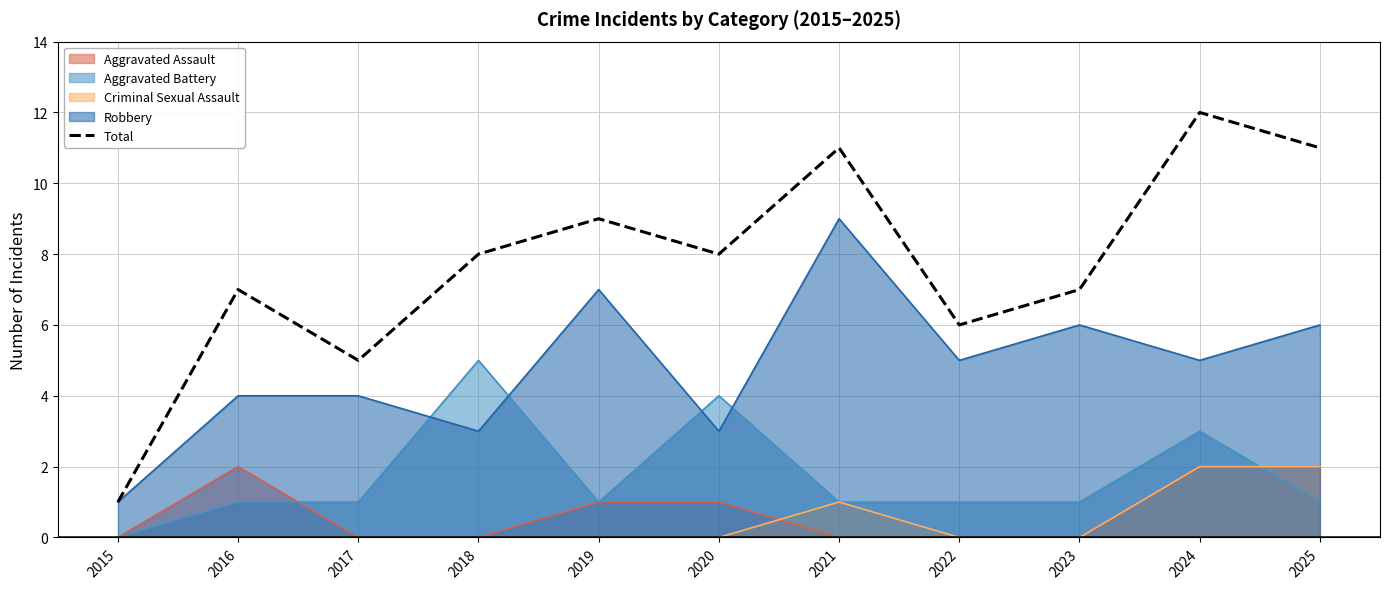

Reading right to left, transcribe all the data shown in this chart.

11	12	7	6	11	8	9	8	5	7	1